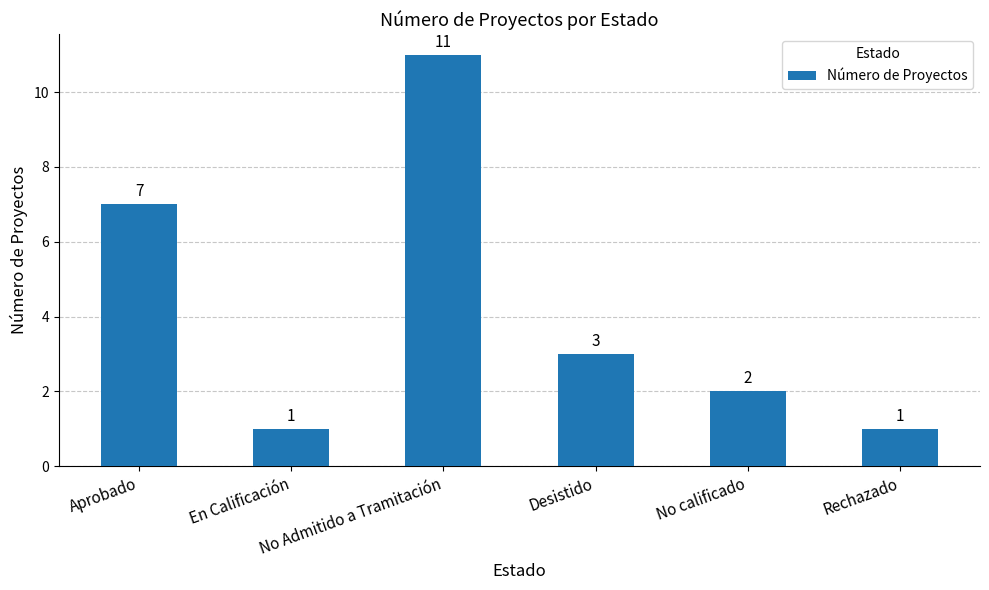

What is the ratio of the value at Desistido to the value at Rechazado?

3.0